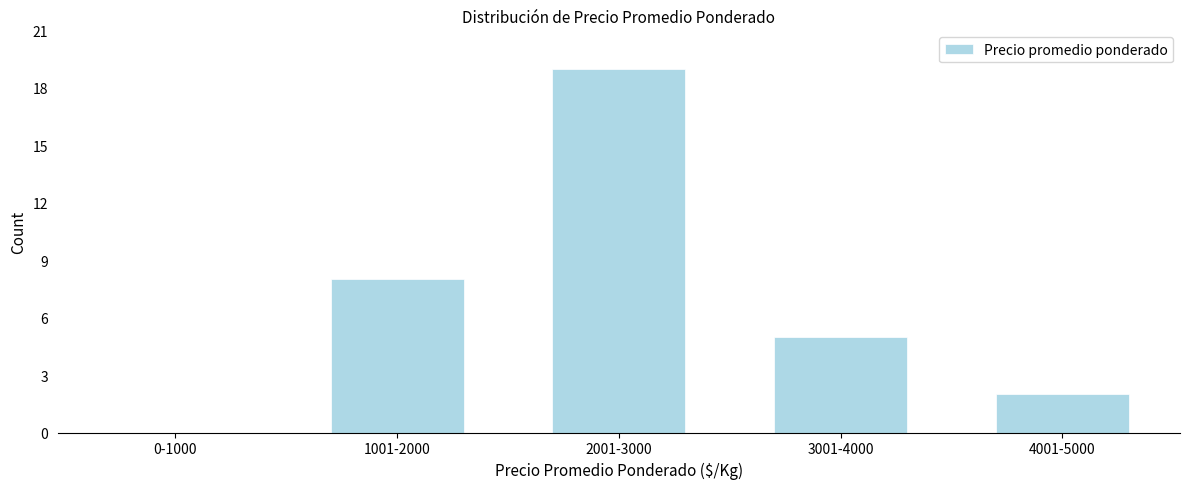

Reading left to right, what are all the values shown in this chart?

0-1000=0	1001-2000=8	2001-3000=19	3001-4000=5	4001-5000=2